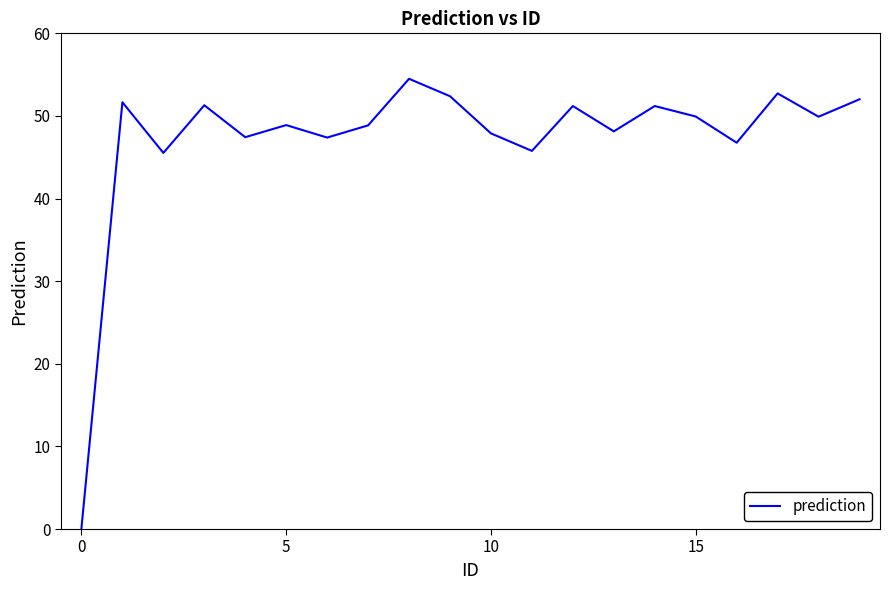

How many interior local peaks (higher than both neighbors) does the data have?

7